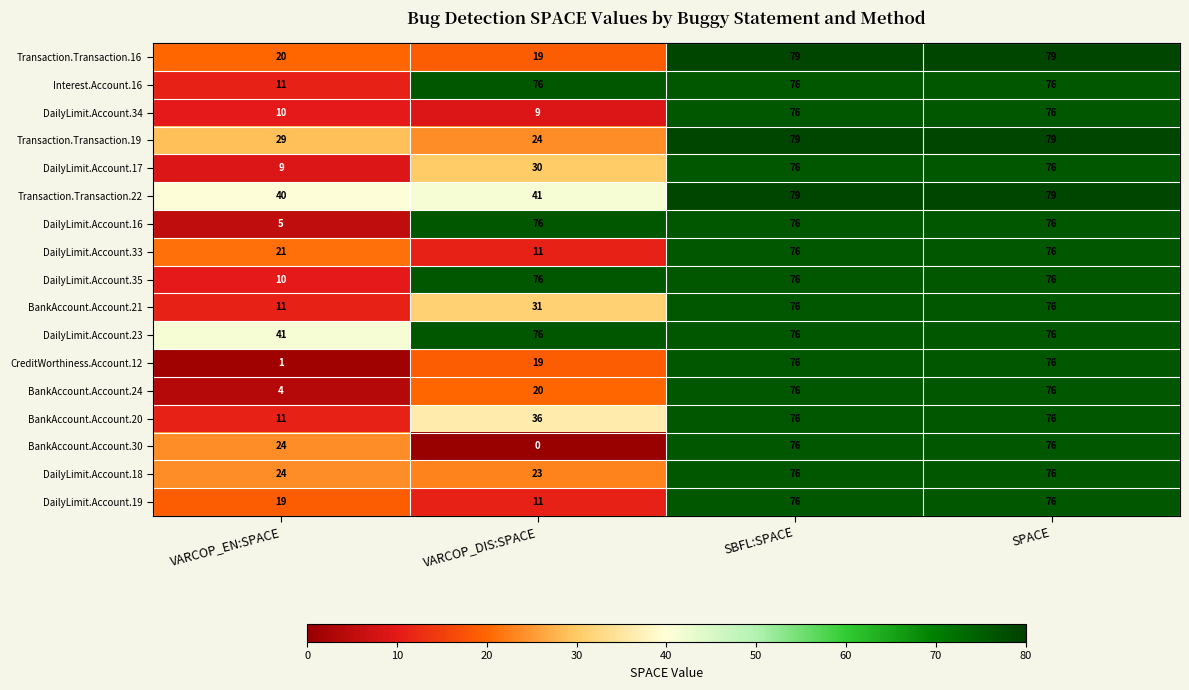

What is the difference between the maximum and minimum values in the DailyLimit.Account.16 series?

71